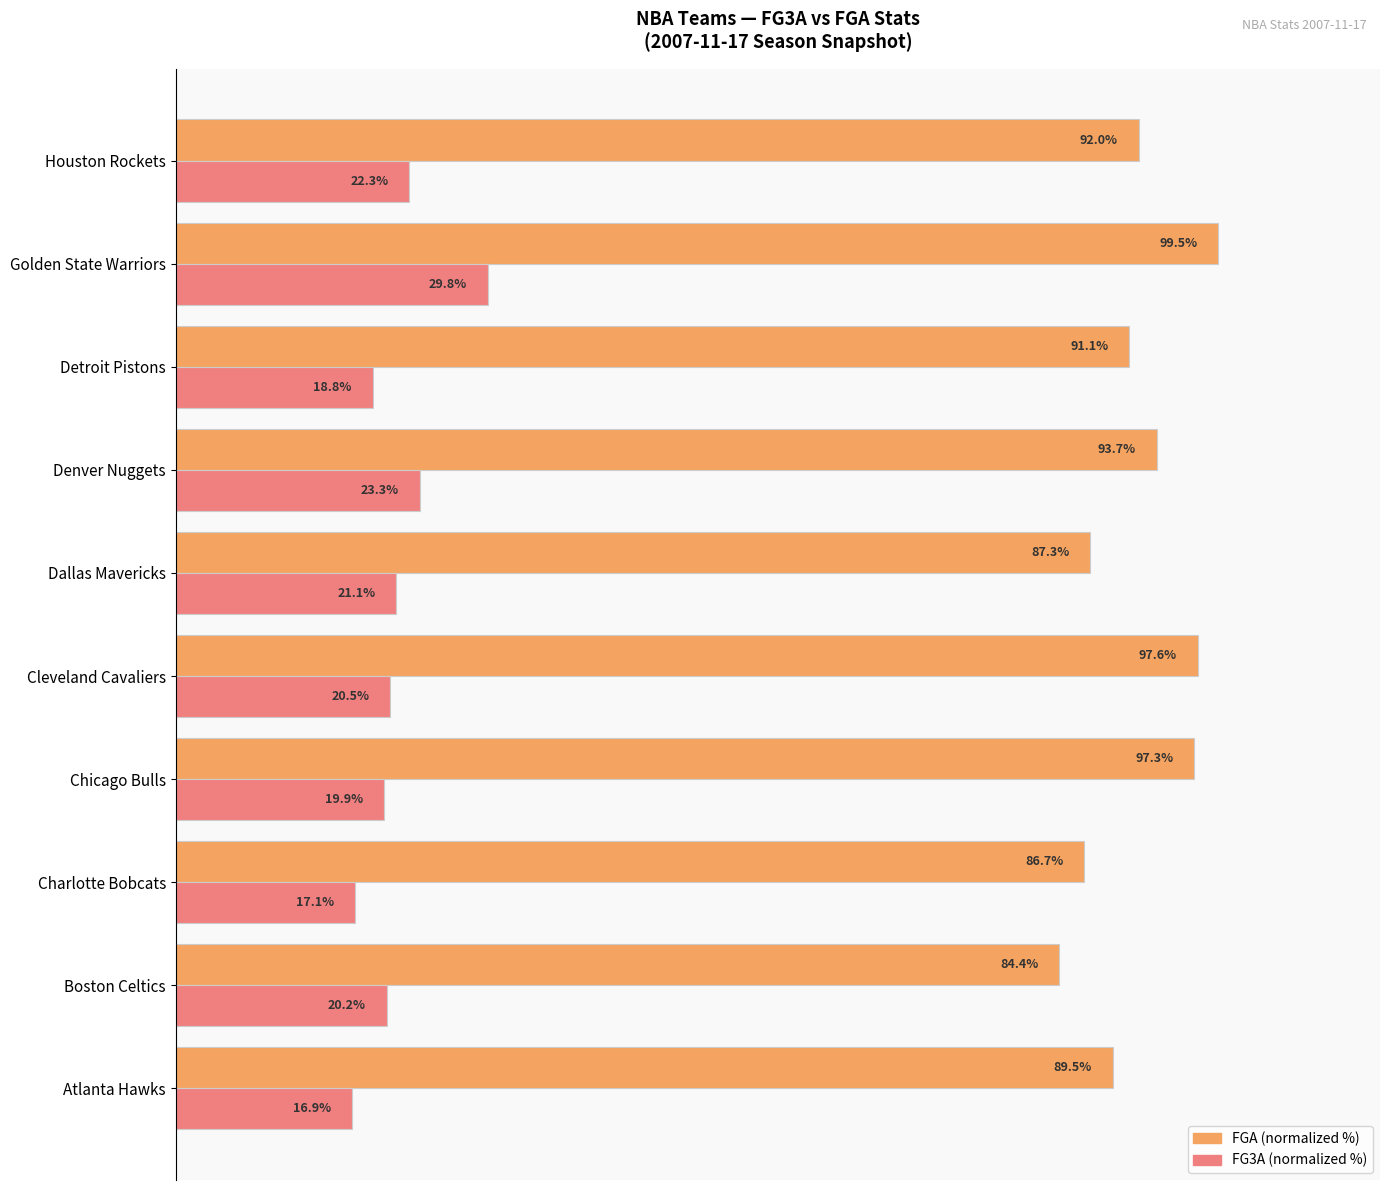

Which series has the largest total across all categories?

FGA (normalized %)